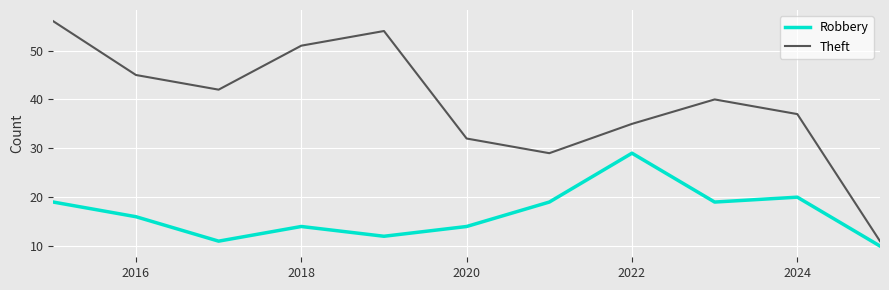

True or false: Robbery has more than 1 interior local peaks.

True